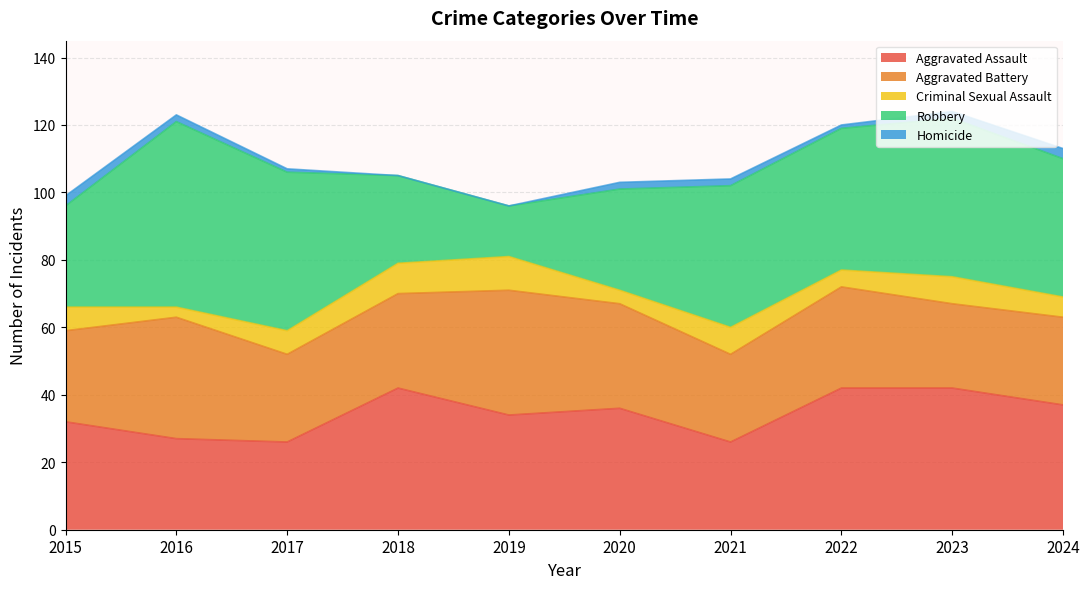

What is the total value across all series at 2023?

124